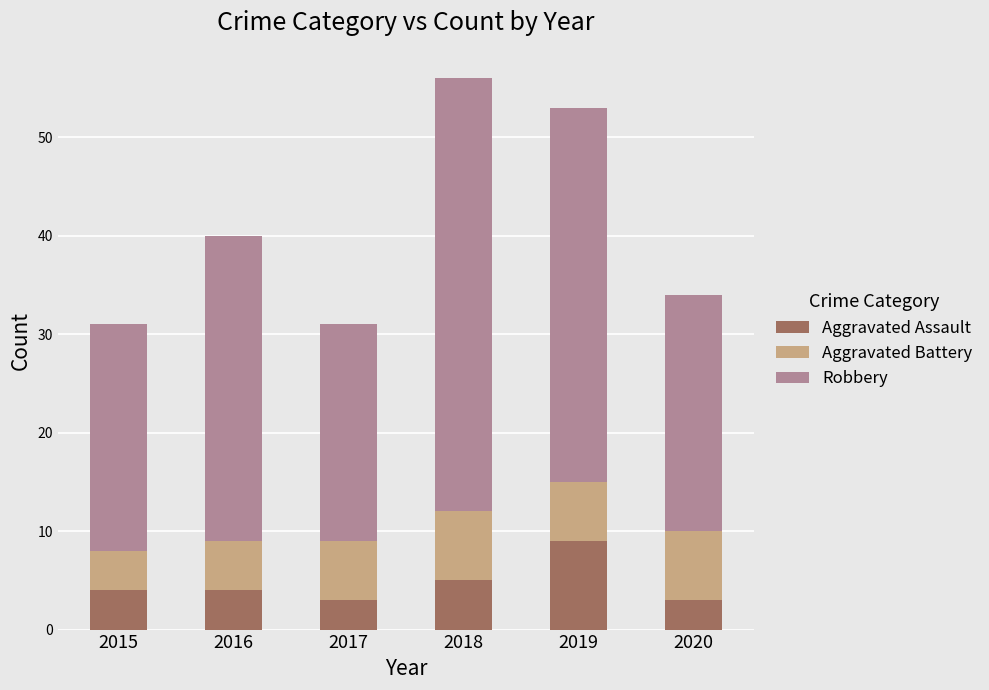

Reading left to right, list the values for the Aggravated Assault series.

2015=4	2016=4	2017=3	2018=5	2019=9	2020=3